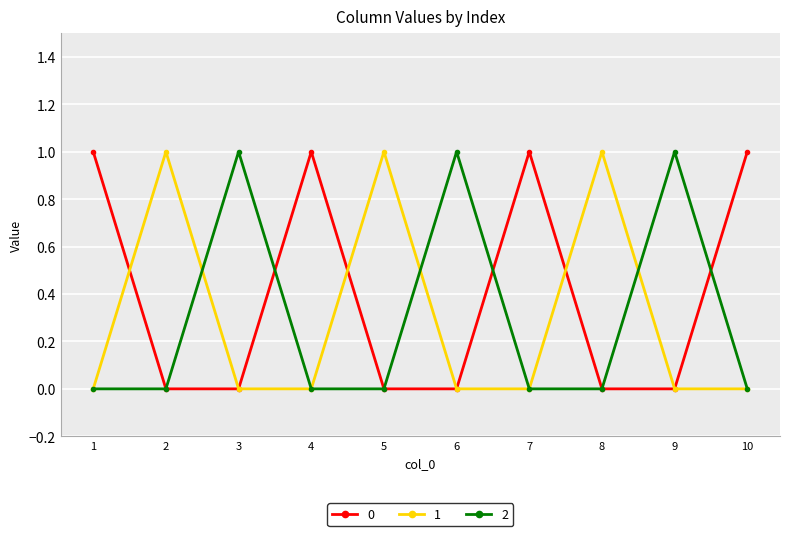

Which series has the largest total across all categories?

0